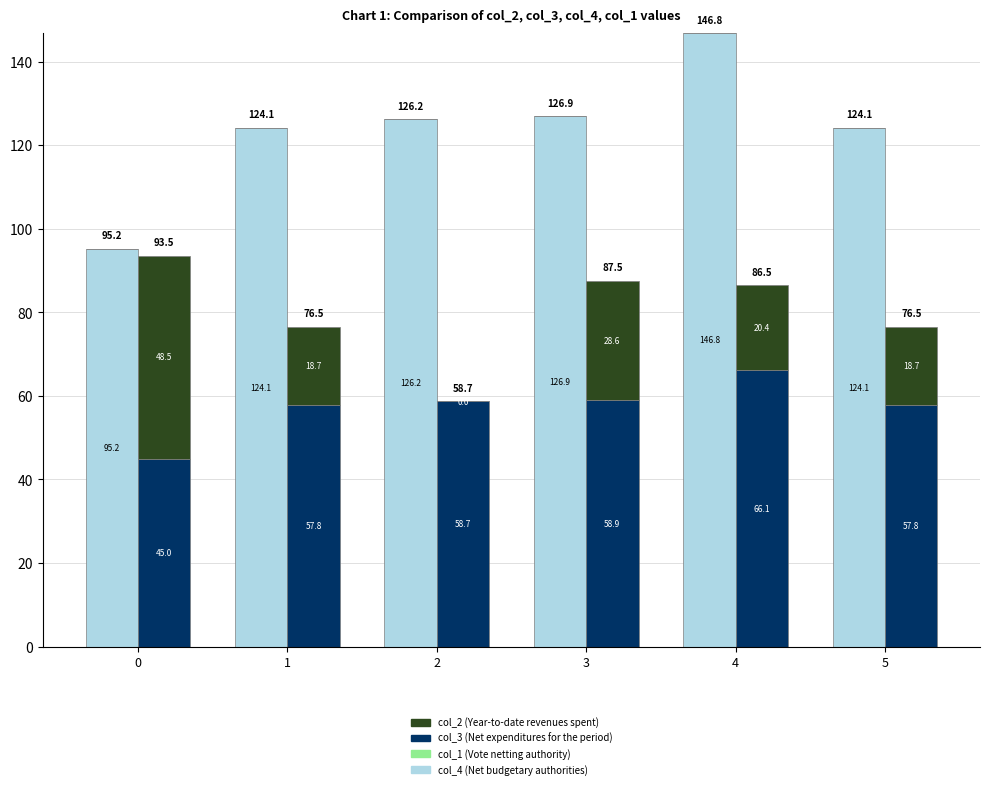

Which category has the highest value in the col_4 (Net budgetary authorities) series?

4